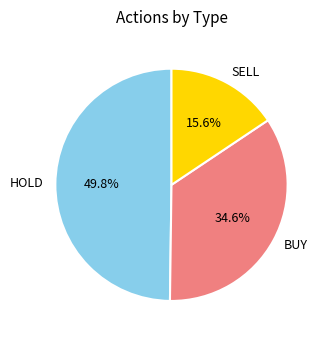

What is the largest slice in the pie chart?

HOLD